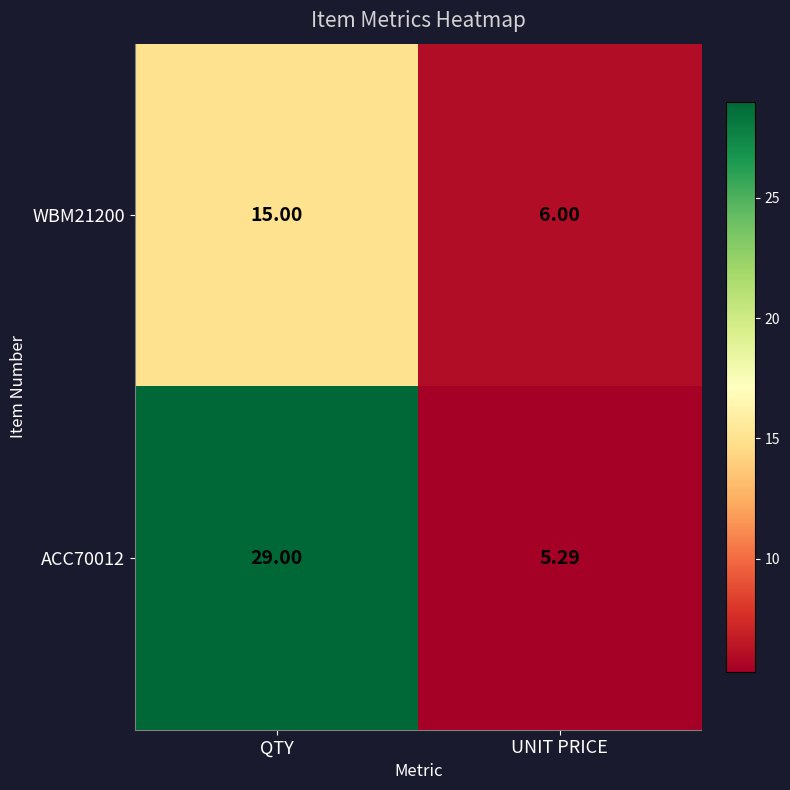

Rank the categories by ACC70012 value from lowest to highest.

UNIT PRICE, QTY